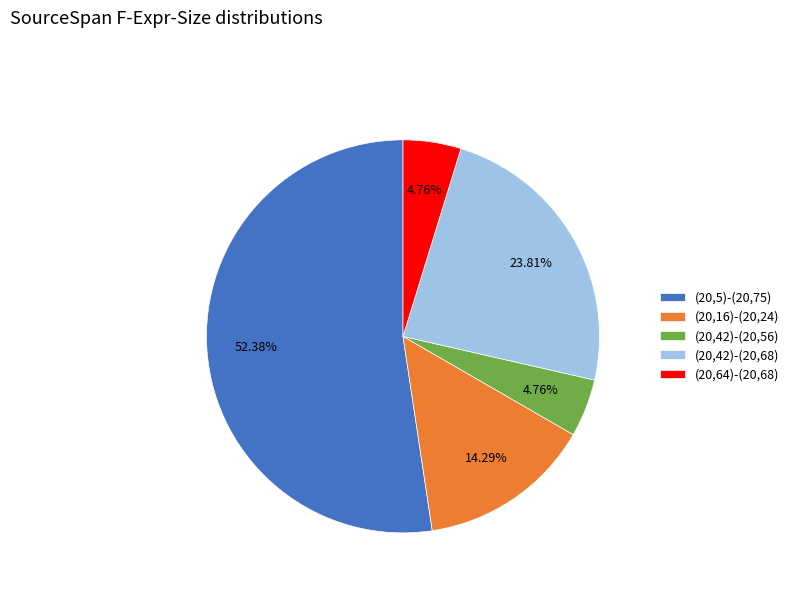

To the nearest percent, what is the difference between the largest and smallest slice percentages?

48%